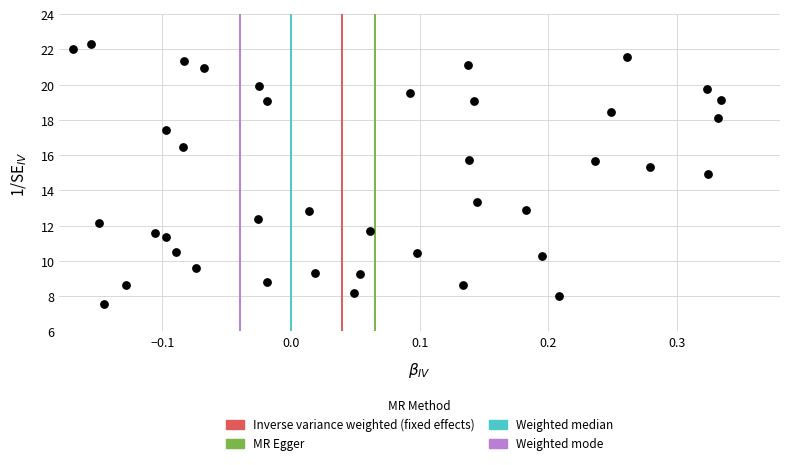

What Y value in the scatter plot is closest to 14?

13.3